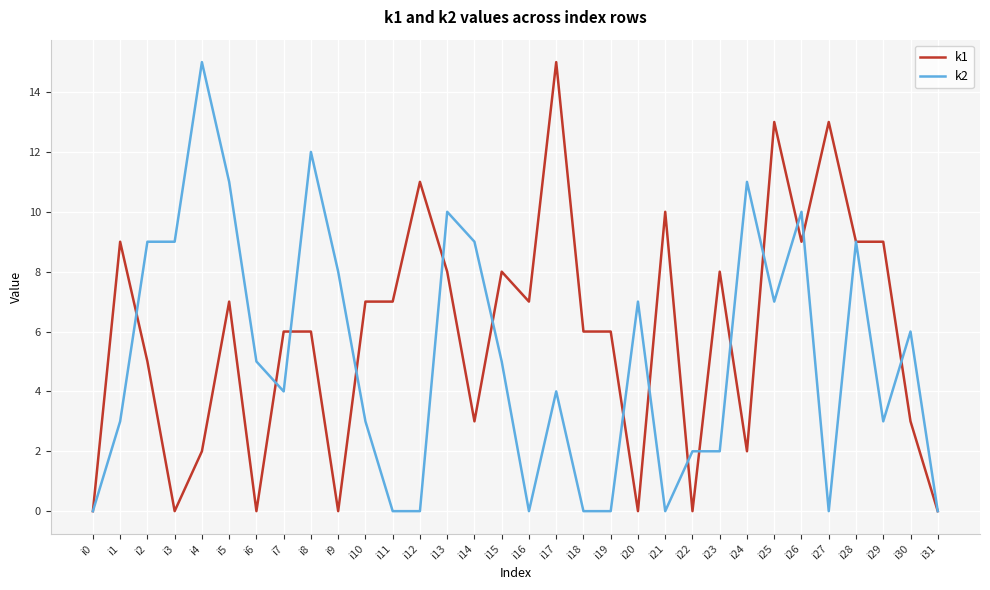

What is the total value across all series at i14?

12